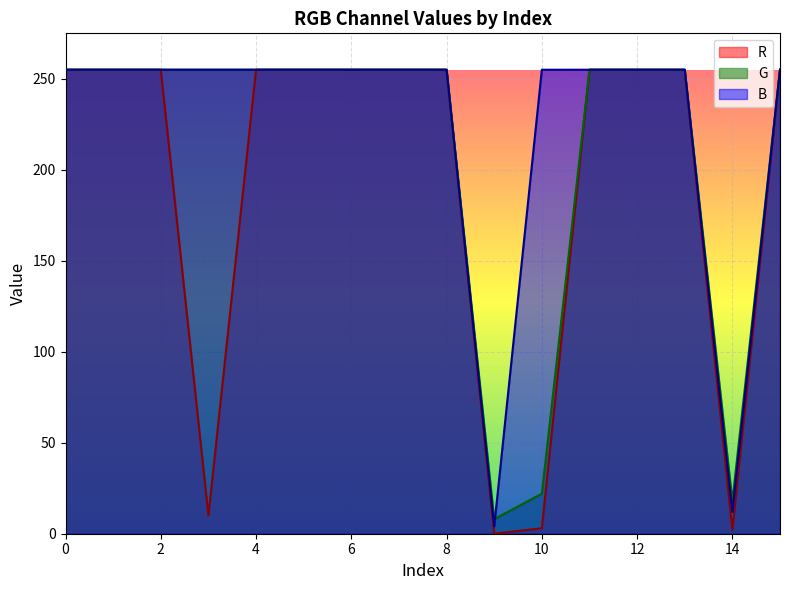

How many interior local valleys does the G series have?

2